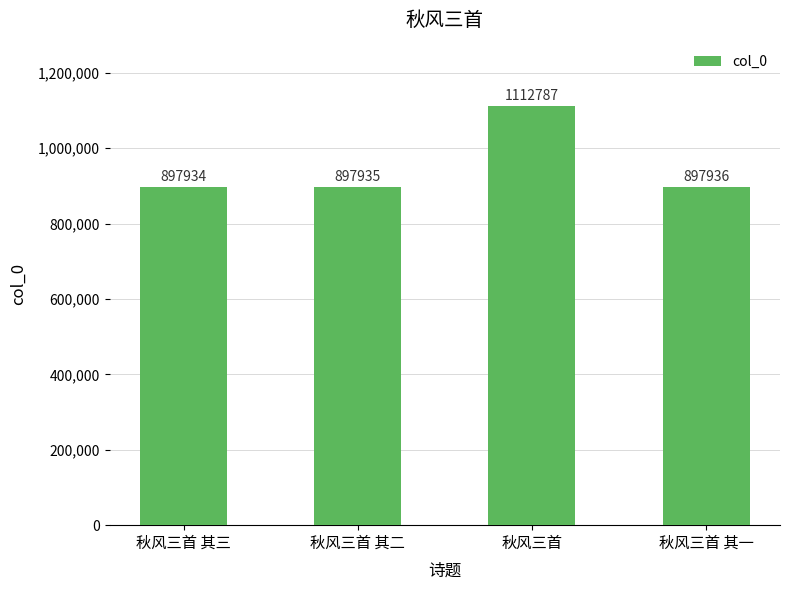

Does the chart contain stacked bars?

No